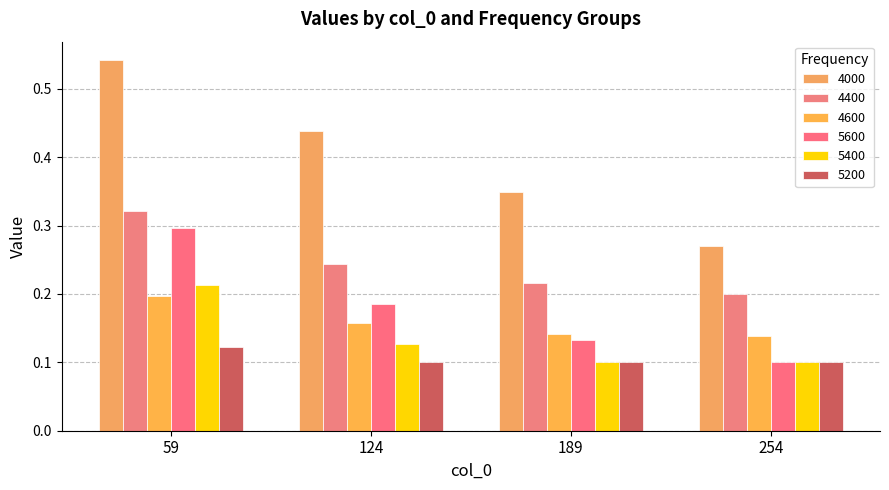

How many bars are there in total?

24